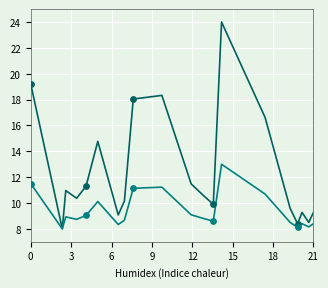

What is the greatest value displayed?

24.0